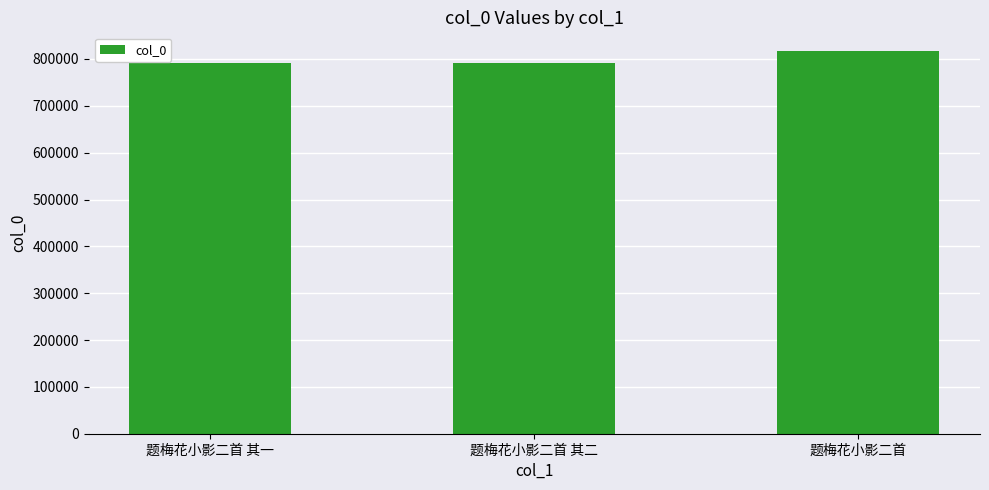

At which category does the chart reach its peak across all series?

题梅花小影二首